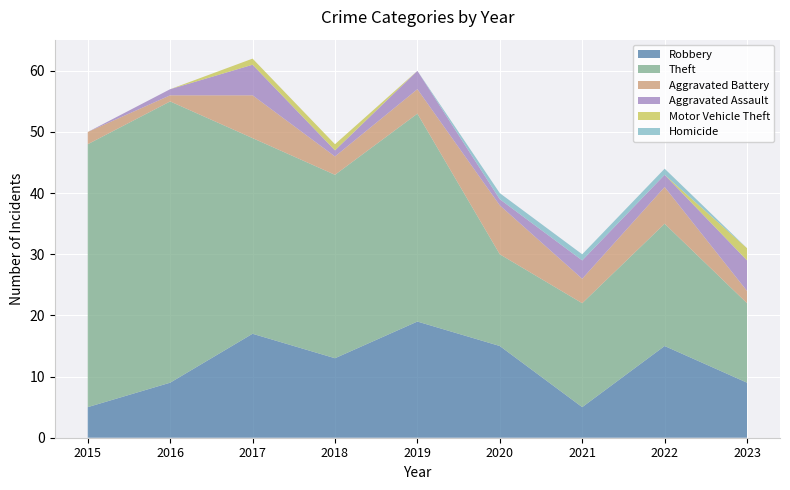

Reading left to right, list all the values displayed in this chart.

Robbery: 5	9	17	13	19	15	5	15	9
Theft: 43	46	32	30	34	15	17	20	13
Aggravated Battery: 2	1	7	3	4	8	4	6	2
Aggravated Assault: 0	1	5	1	3	1	3	2	5
Motor Vehicle Theft: 0	0	1	1	0	0	0	0	2
Homicide: 0	0	0	0	0	1	1	1	0